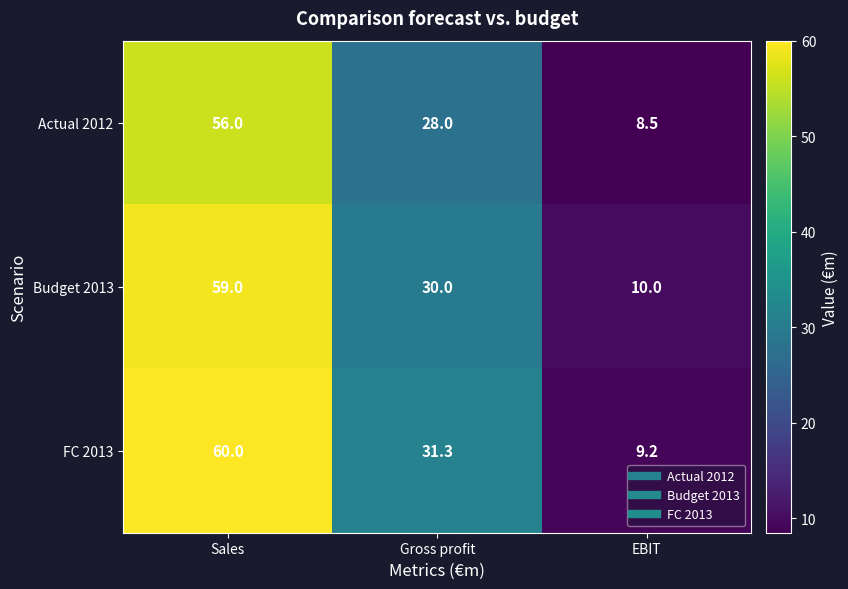

Which series has the largest total across all categories?

FC 2013